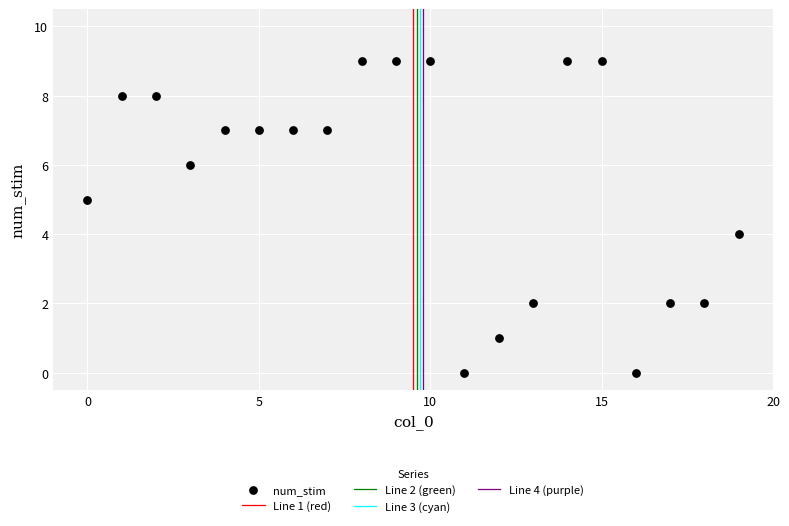

What is the range of Y values (max minus min)?

9